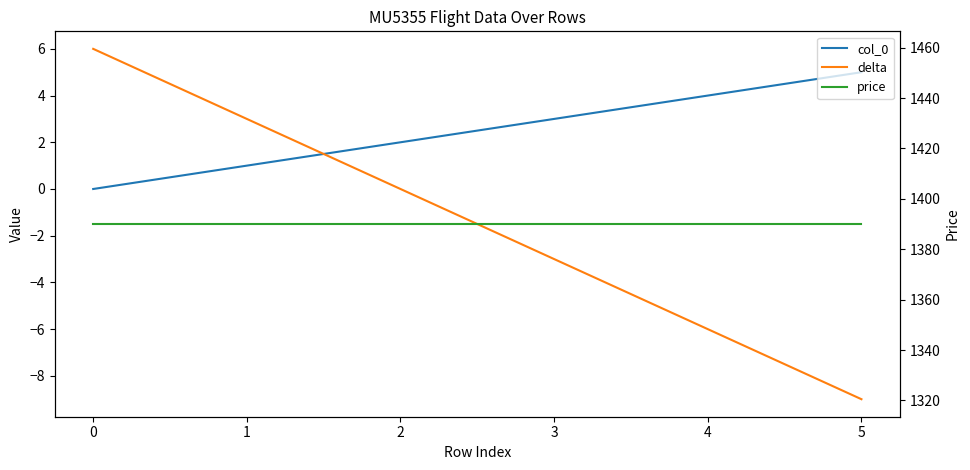

True or false: col_0 has a value of 2 at 4.

False